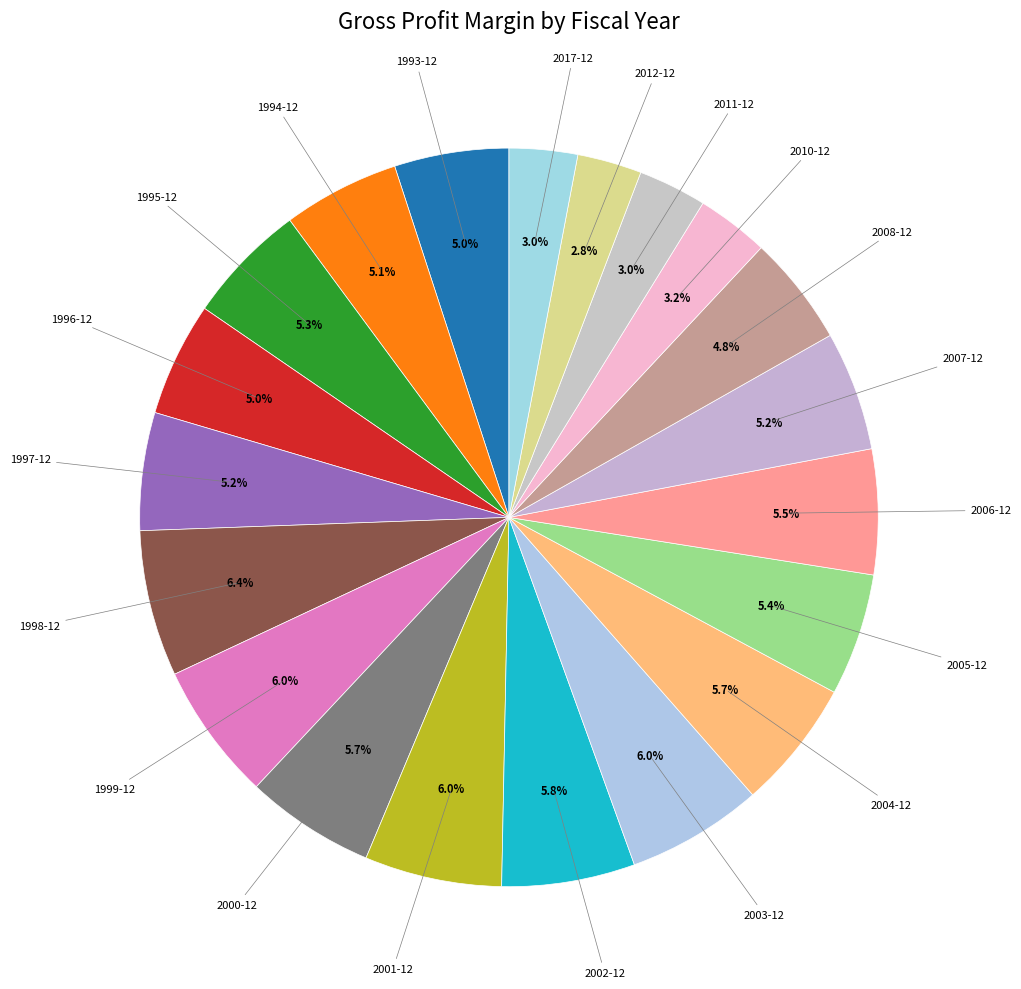

To the nearest percent, what is the difference between the largest and smallest slice percentages?

4%